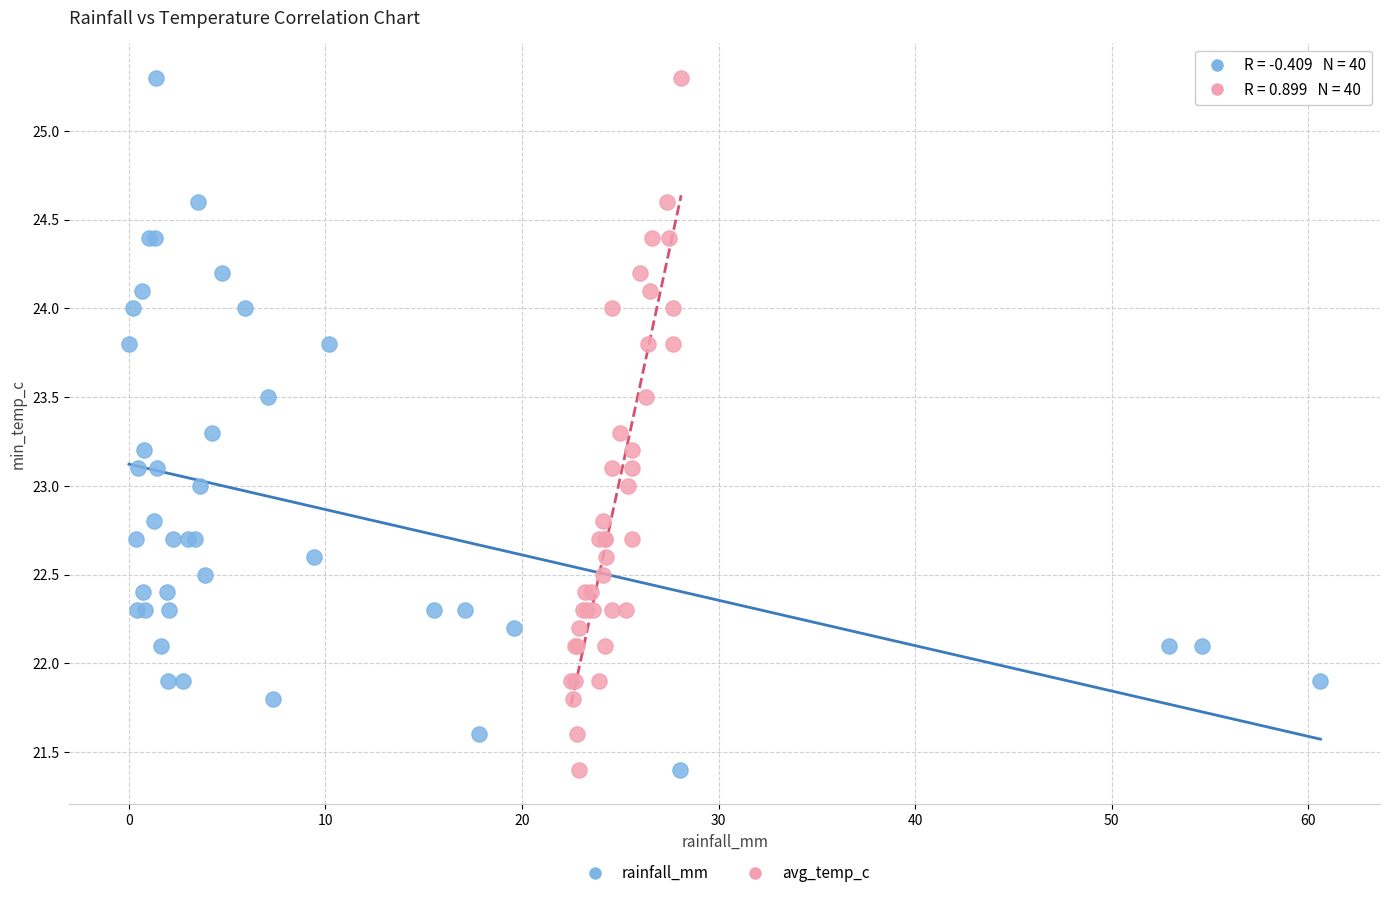

What are all the series names shown in the legend?

rainfall_mm, avg_temp_c